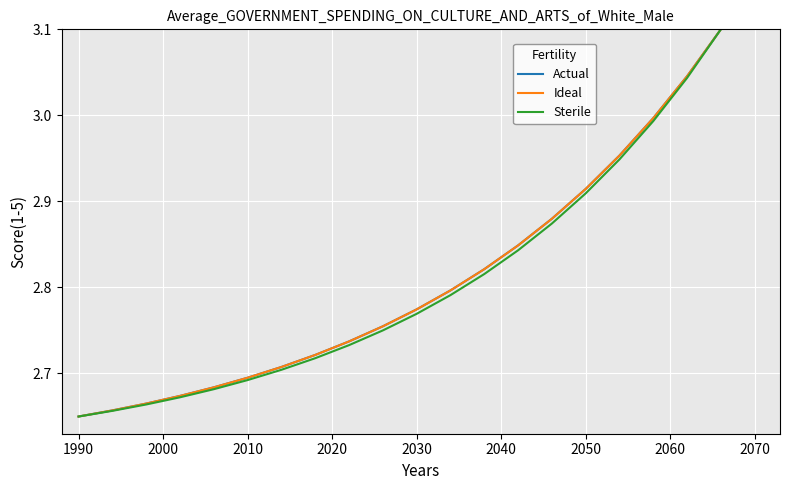

True or false: Actual and Sterile cross at least once.

False